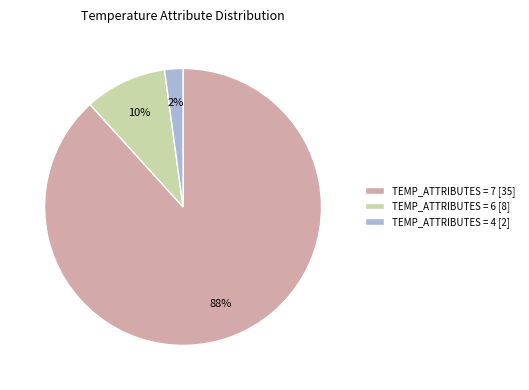

What is the majority slice?

TEMP_ATTRIBUTES = 7 [35]